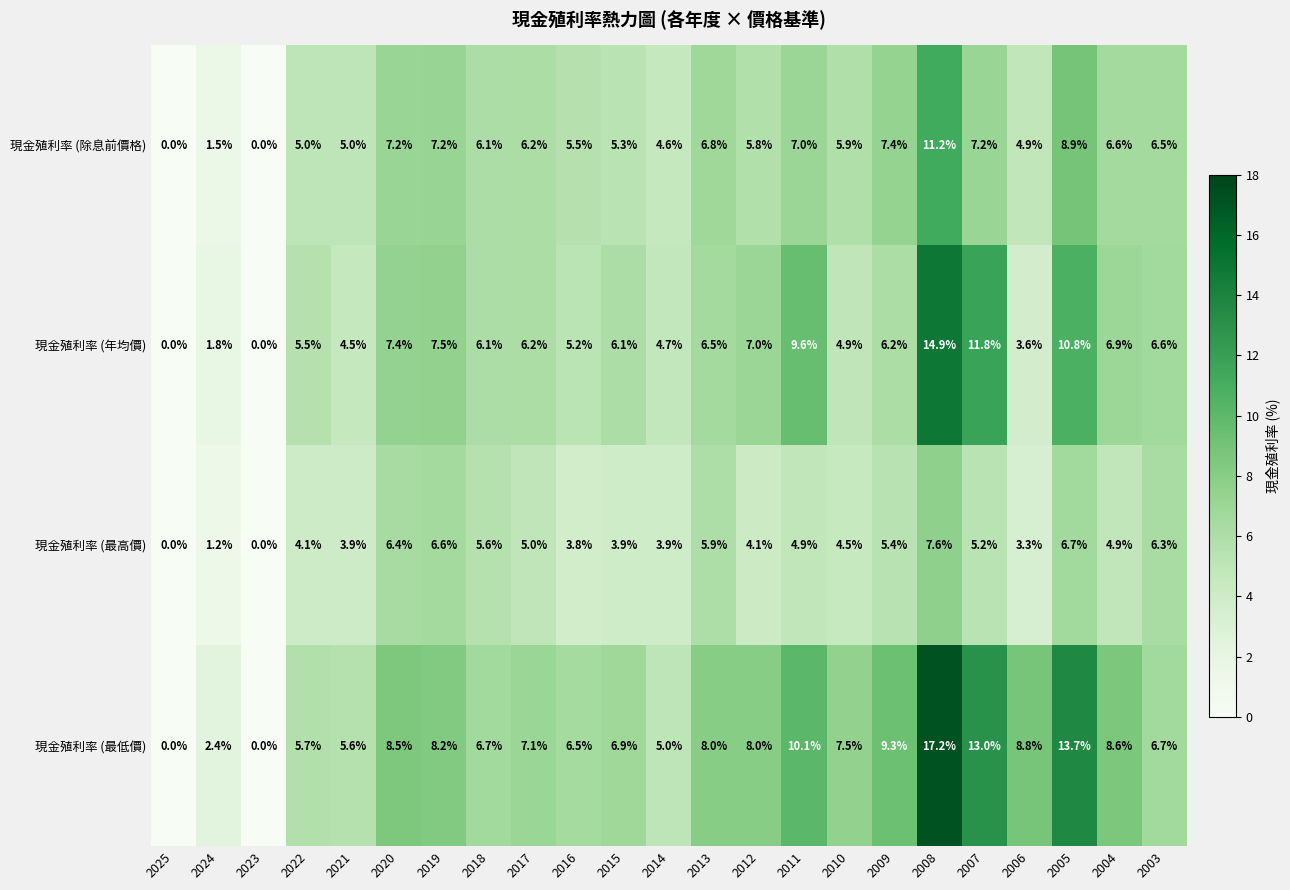

List the series in order of their overall mean, lowest first.

現金殖利率 (最高價), 現金殖利率 (除息前價格), 現金殖利率 (年均價), 現金殖利率 (最低價)